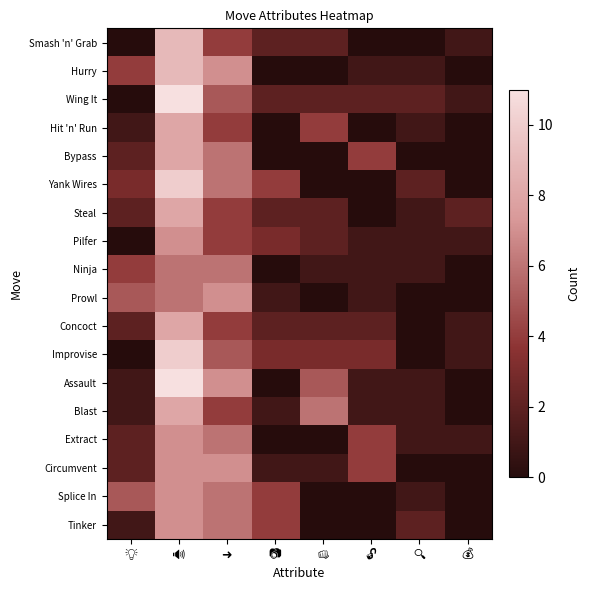

Reading left to right, transcribe all the data shown in this chart.

Smash 'n' Grab: 💡=0	🔊=9	➜=4	📷=2	👊=2	🔓=0	🔍=0	💰=1
Hurry: 💡=4	🔊=9	➜=7	📷=0	👊=0	🔓=1	🔍=1	💰=0
Wing It: 💡=0	🔊=11	➜=5	📷=2	👊=2	🔓=2	🔍=2	💰=1
Hit 'n' Run: 💡=1	🔊=8	➜=4	📷=0	👊=4	🔓=0	🔍=1	💰=0
Bypass: 💡=2	🔊=8	➜=6	📷=0	👊=0	🔓=4	🔍=0	💰=0
Yank Wires: 💡=3	🔊=10	➜=6	📷=4	👊=0	🔓=0	🔍=2	💰=0
Steal: 💡=2	🔊=8	➜=4	📷=2	👊=2	🔓=0	🔍=1	💰=2
Pilfer: 💡=0	🔊=7	➜=4	📷=3	👊=2	🔓=1	🔍=1	💰=1
Ninja: 💡=4	🔊=6	➜=6	📷=0	👊=1	🔓=1	🔍=1	💰=0
Prowl: 💡=5	🔊=6	➜=7	📷=1	👊=0	🔓=1	🔍=0	💰=0
Concoct: 💡=2	🔊=8	➜=4	📷=2	👊=2	🔓=2	🔍=0	💰=1
Improvise: 💡=0	🔊=10	➜=5	📷=3	👊=3	🔓=3	🔍=0	💰=1
Assault: 💡=1	🔊=11	➜=7	📷=0	👊=5	🔓=1	🔍=1	💰=0
Blast: 💡=1	🔊=8	➜=4	📷=1	👊=6	🔓=1	🔍=1	💰=0
Extract: 💡=2	🔊=7	➜=6	📷=0	👊=0	🔓=4	🔍=1	💰=1
Circumvent: 💡=2	🔊=7	➜=7	📷=1	👊=1	🔓=4	🔍=0	💰=0
Splice In: 💡=5	🔊=7	➜=6	📷=4	👊=0	🔓=0	🔍=1	💰=0
Tinker: 💡=1	🔊=7	➜=6	📷=4	👊=0	🔓=0	🔍=2	💰=0